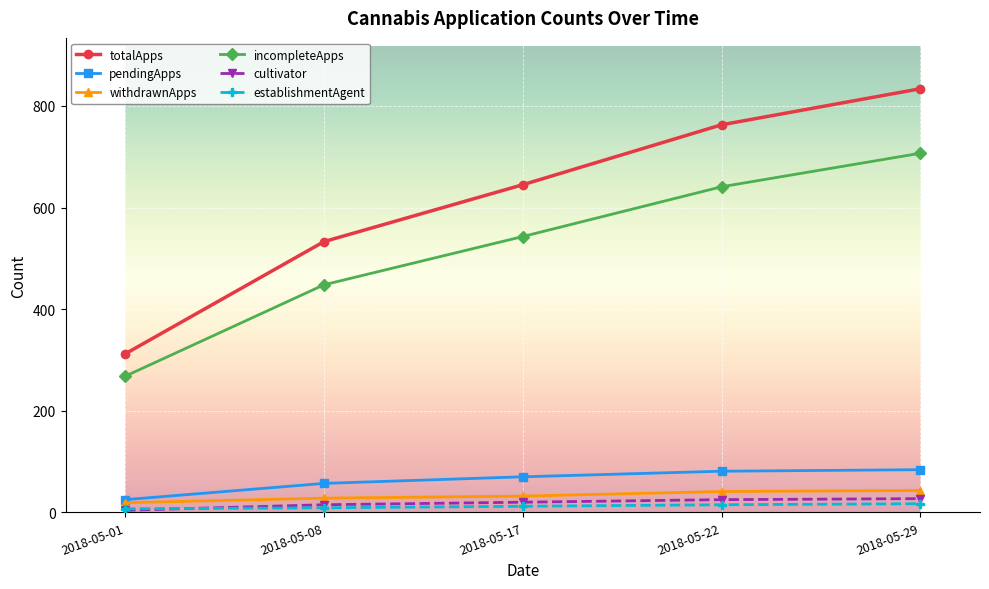

True or false: withdrawnApps and incompleteApps intersect in this chart.

False